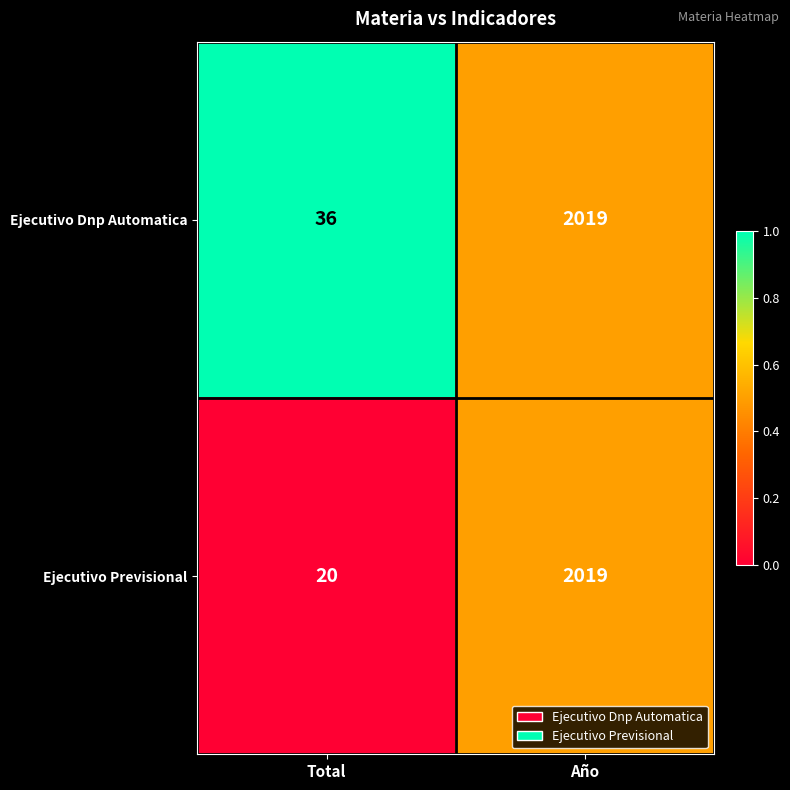

The Ejecutivo Previsional series shows 2019 at Año. True or false?

True